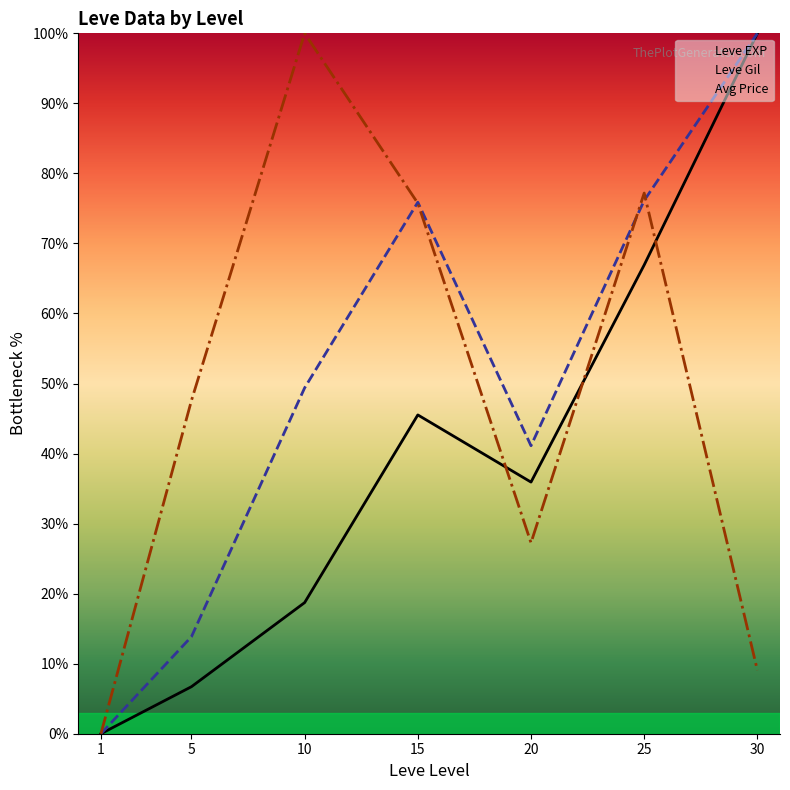

Reading right to left, list all the values displayed in this chart.

Leve EXP: 30=100.0	25=66.9	20=35.9	15=45.5	10=18.7	5=6.7	1=0.0
Leve Gil: 30=100.0	25=76.1	20=41.1	15=75.9	10=49.4	5=13.9	1=0.0
Avg Price: 30=9.1	25=77.2	20=27.3	15=75.7	10=100.0	5=47.6	1=0.0